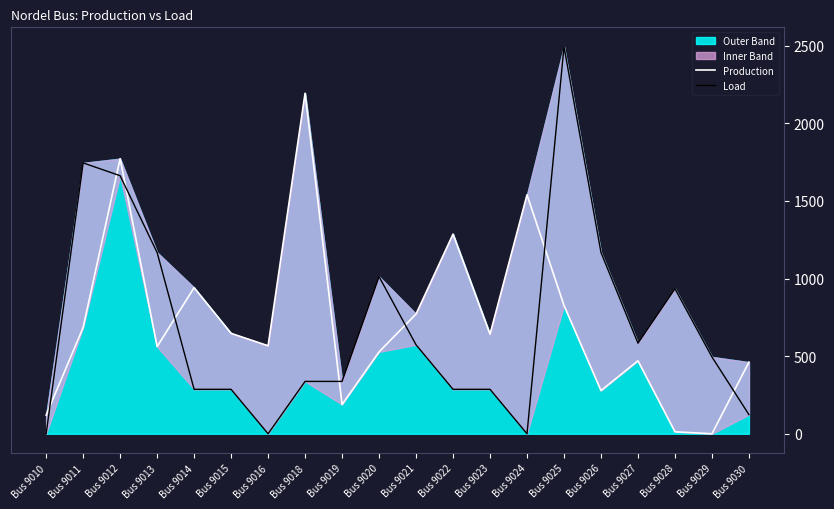

Reading left to right, extract all data points from this chart.

Production: 120.1	684.7	1771.8	561.4	940.8	646.7	566.8	2193.2	188.4	527.3	771.2	1286.0	641.4	1539.2	826.4	278.2	470.0	12.8	0.0	461.1
Load: 0.0	1744.5	1662.0	1167.6	286.3	286.3	0.0	337.2	337.2	1012.2	573.0	286.3	286.3	0.0	2493.0	1167.6	583.4	934.0	494.7	123.2